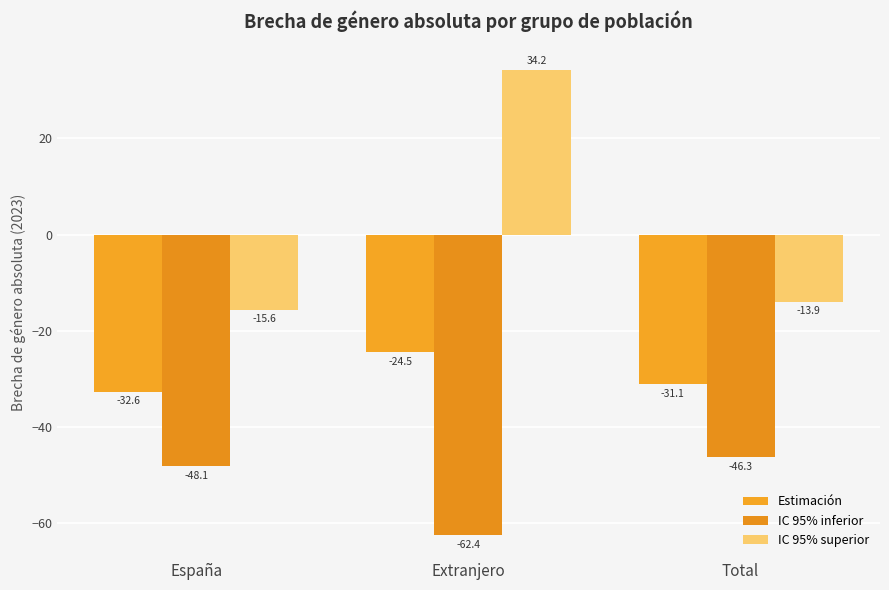

What is the sum of the IC 95% superior values at Total and España?

-29.4